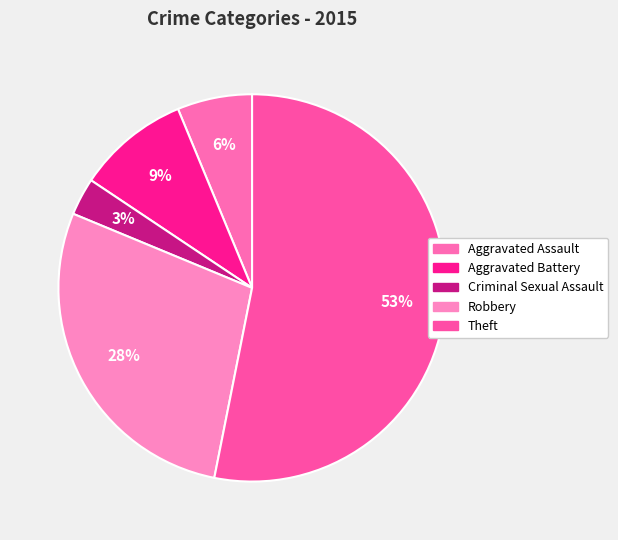

How many slices are in this pie chart?

5